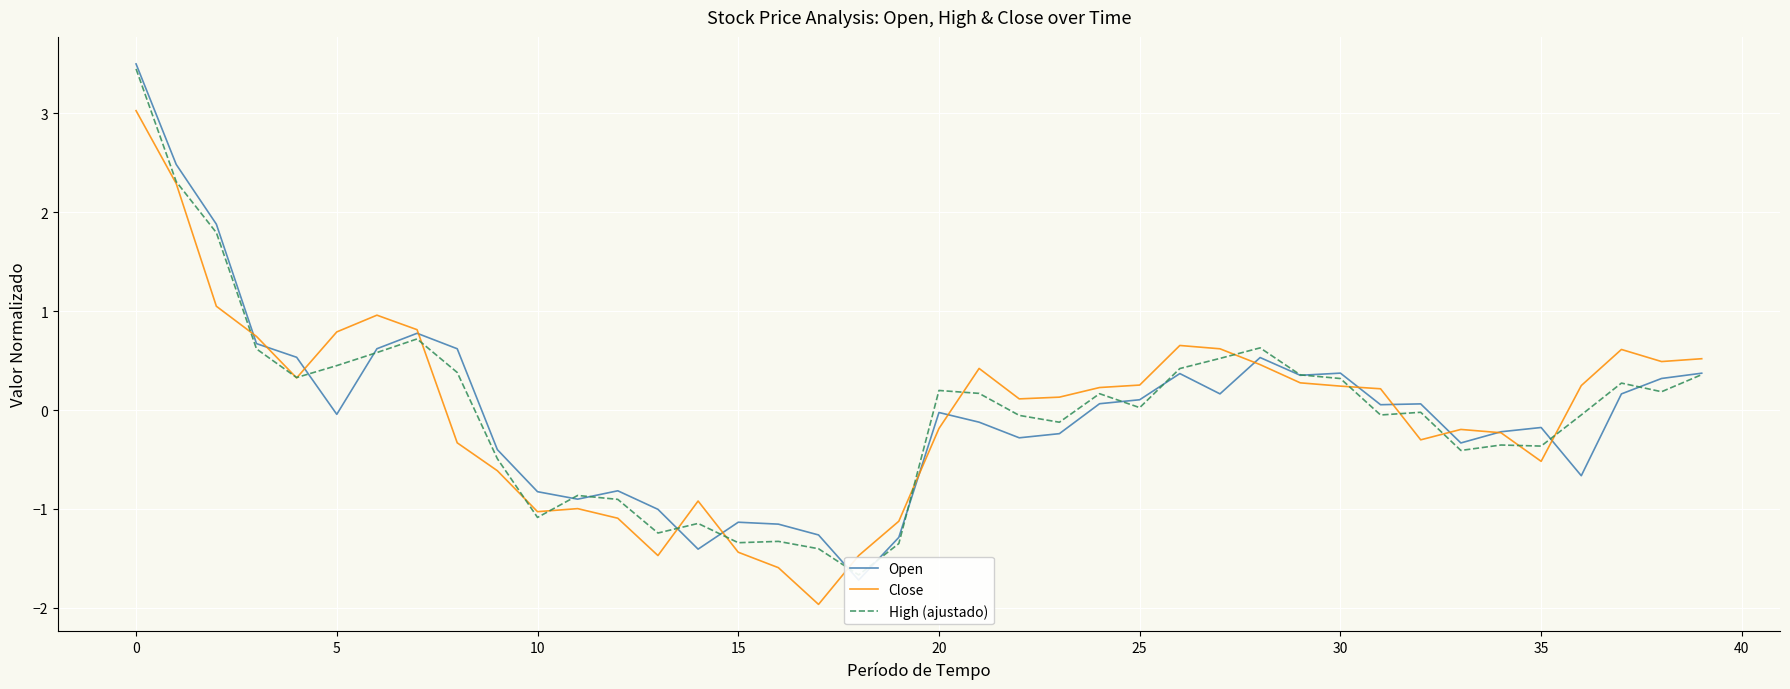

True or false: Open and High (ajustado) cross at least once.

True